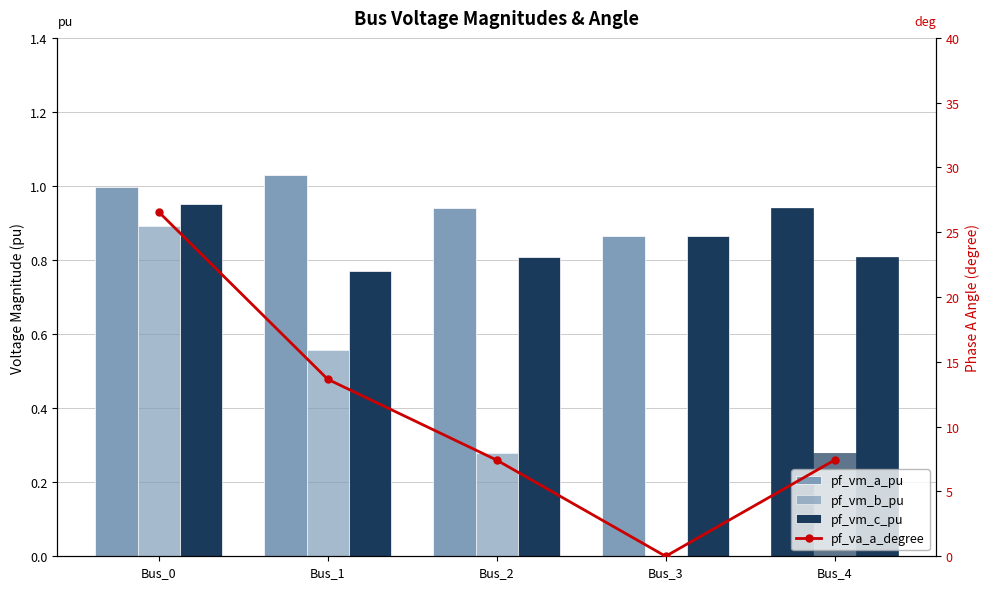

What is the highest value of the pf_vm_b_pu series?

0.9